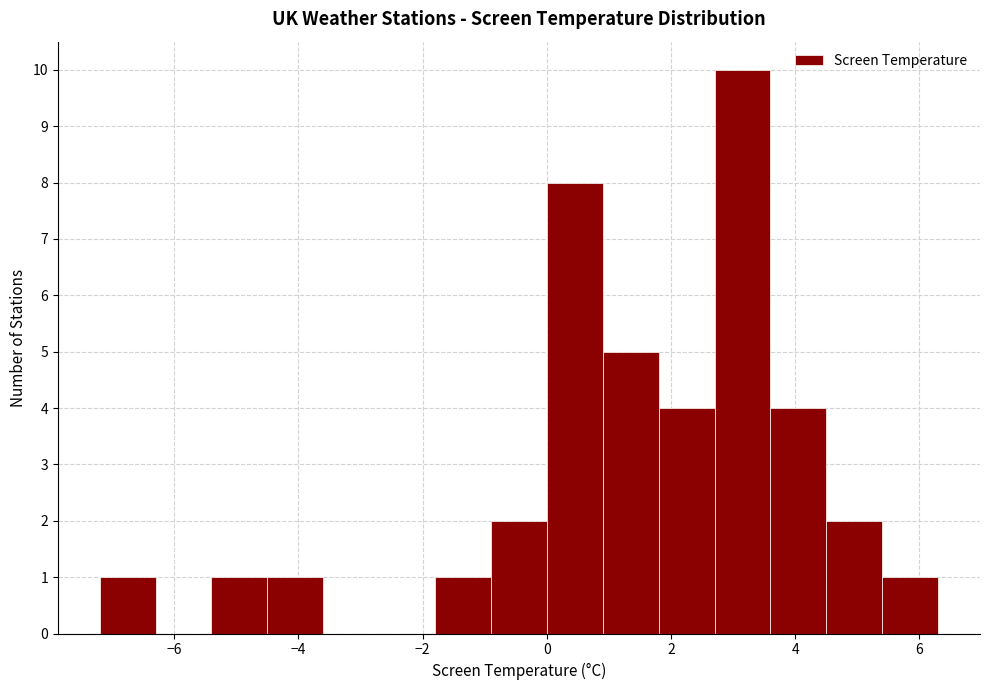

How tall is the bar that spans 4.5 to 5.4 on the x-axis? Neither the bar edges nor the heights are printed on the chart, so give them approximately, as read against the axes.

2